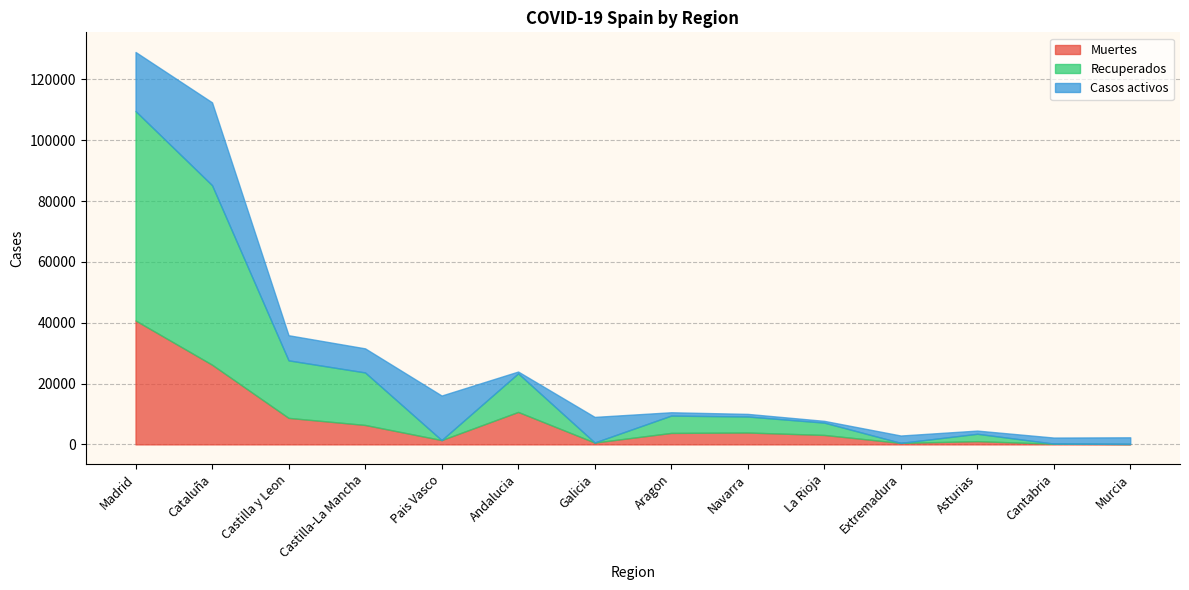

The value of Recuperados at Aragon is 5695. True or false?

True